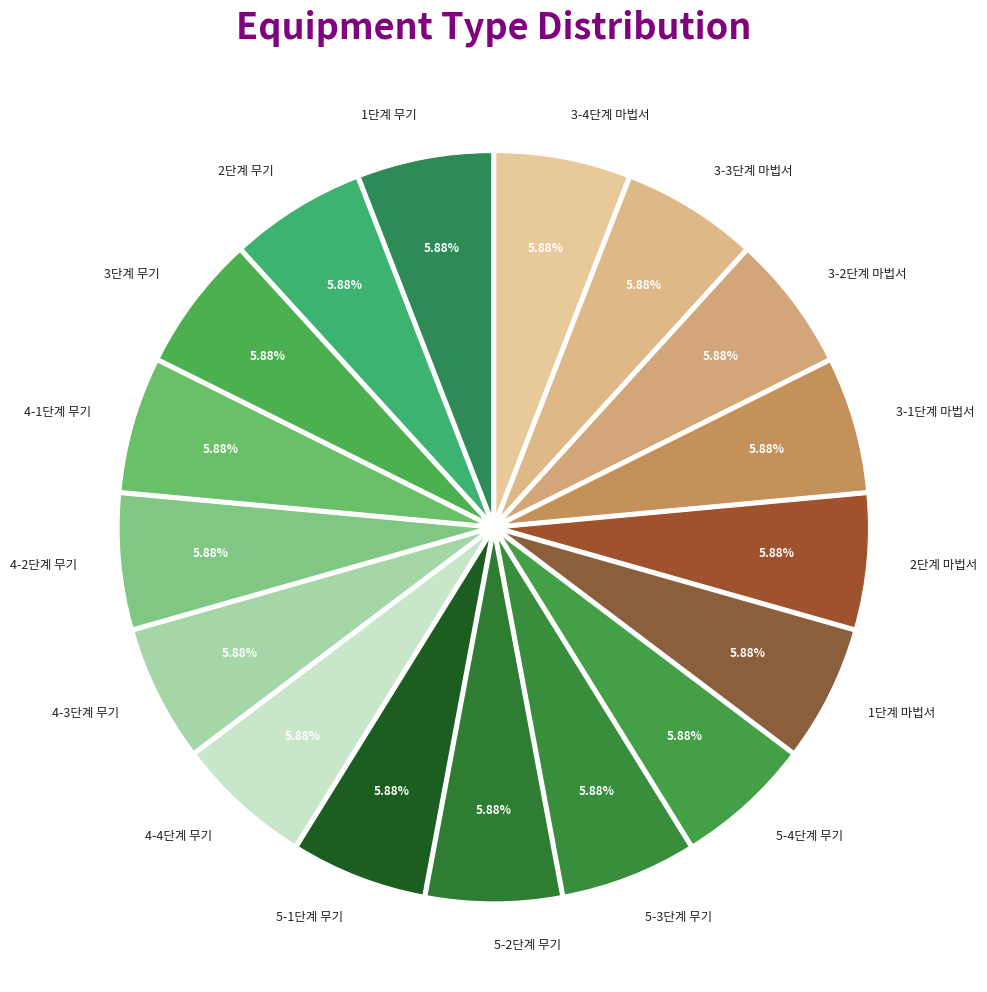

Combined, do 2단계 무기 and 5-2단계 무기 account for over 50%?

No